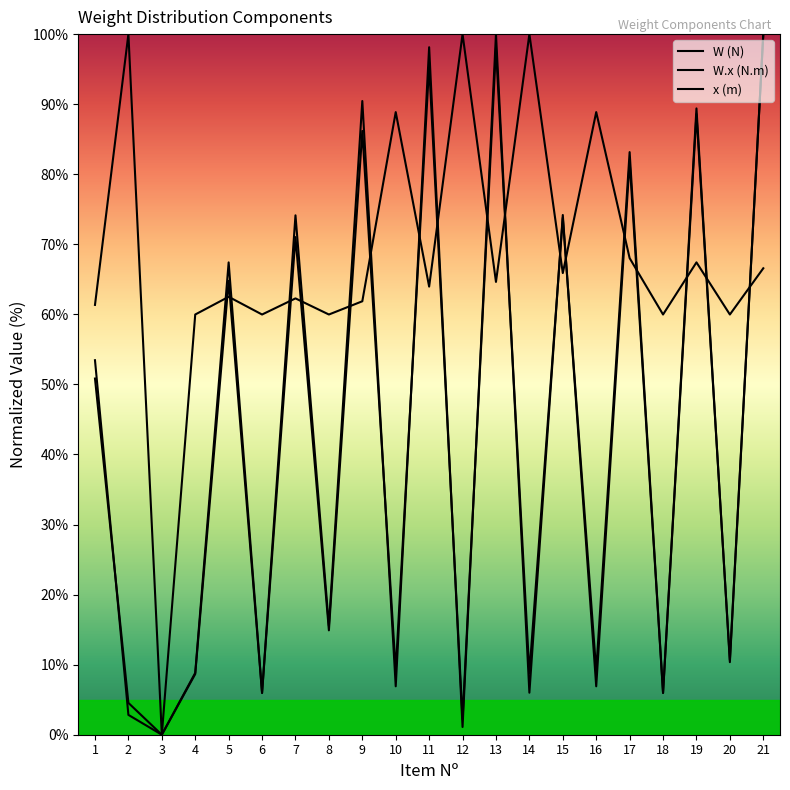

True or false: x (m) has a value of 91.1 at 13.

False